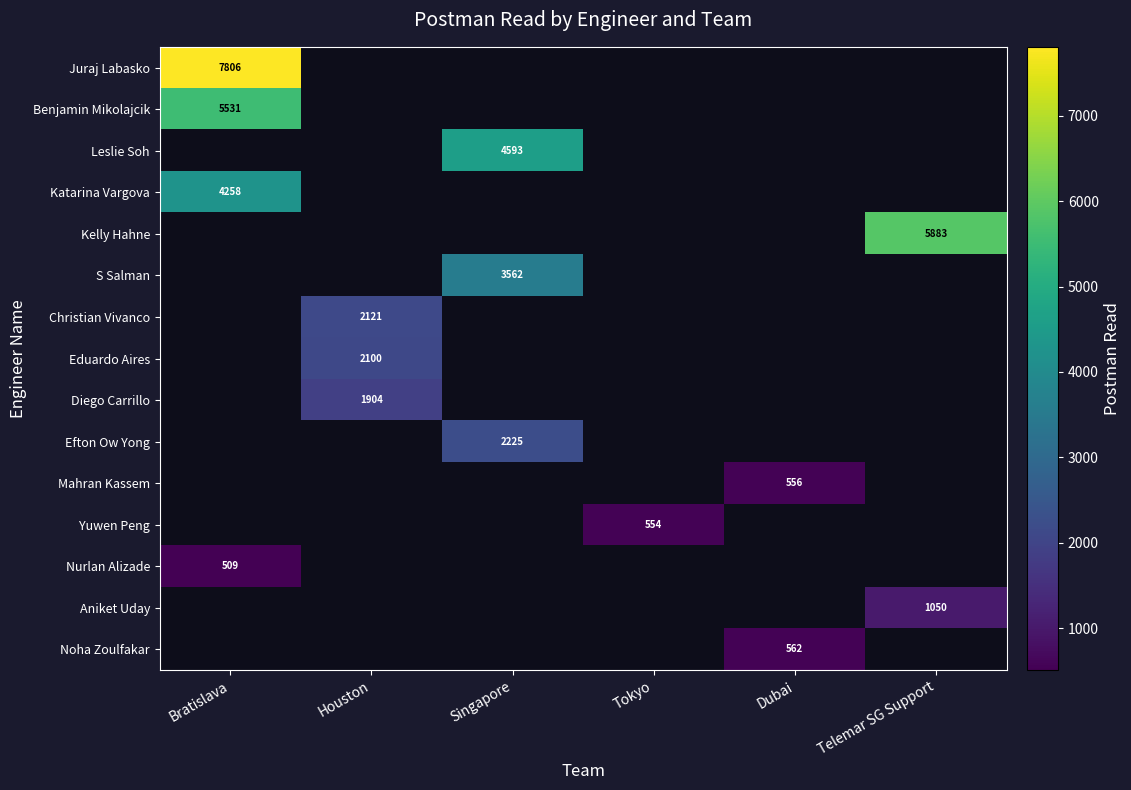

Which label corresponds to the largest value in the chart?

Bratislava